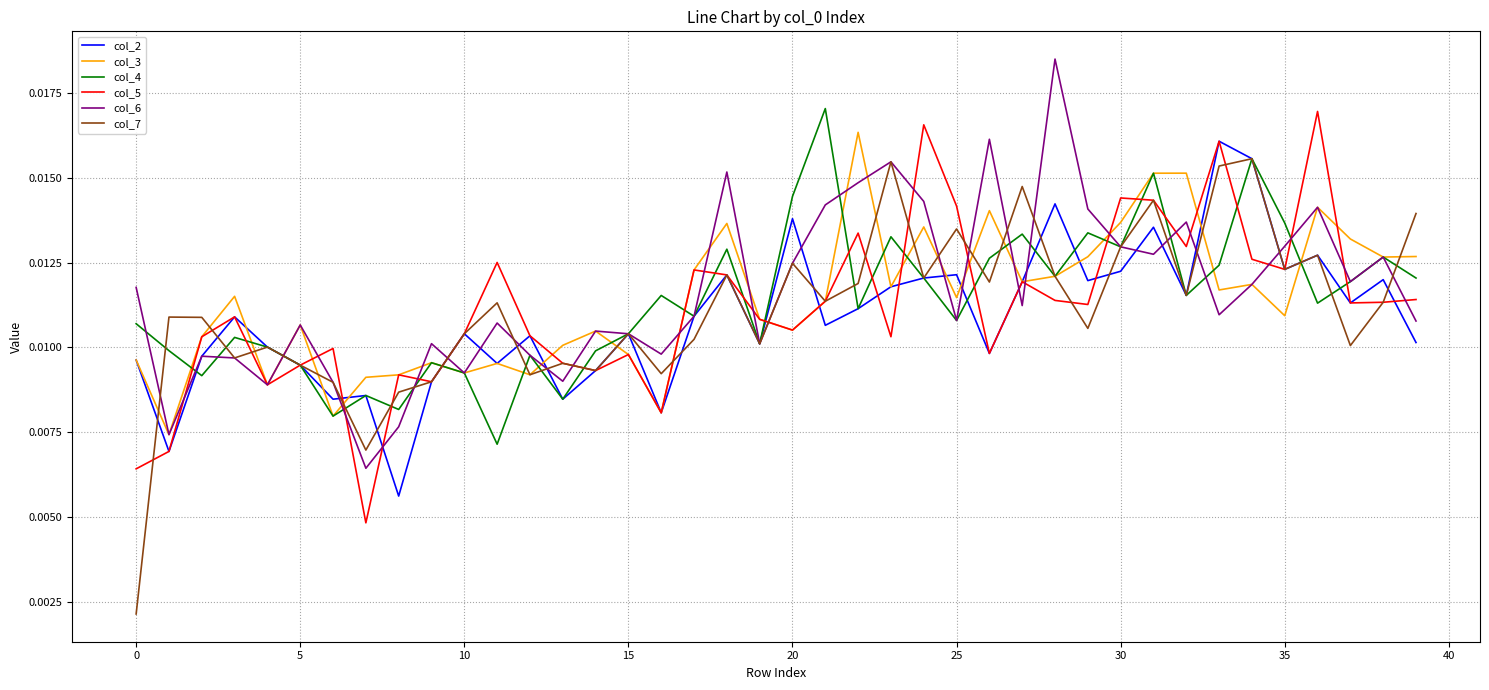

How many lines are shown in the chart?

6